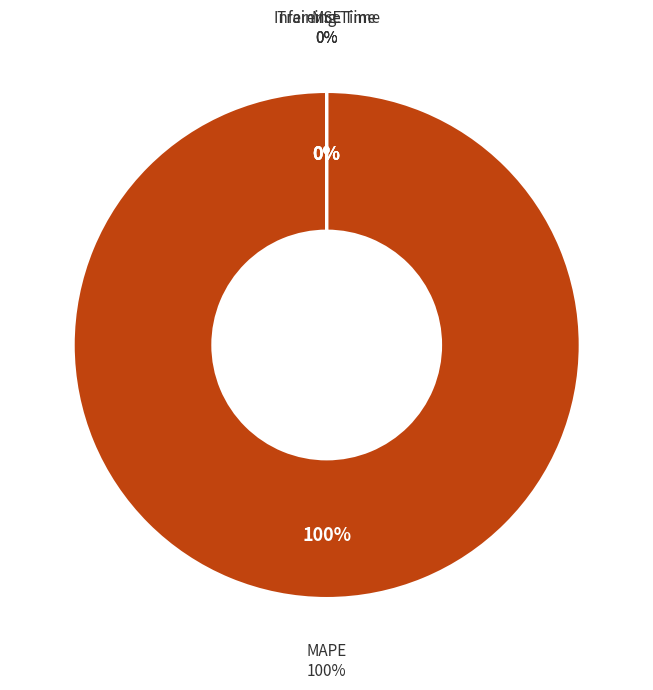

What is the largest slice in the pie chart?

MAPE